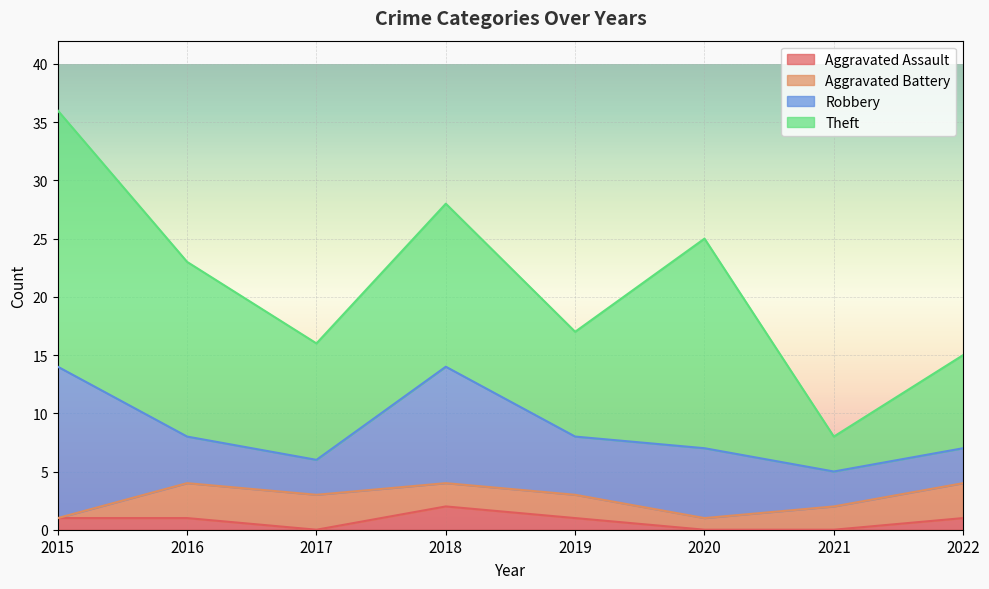

Does the chart display data point markers on the line(s)?

No